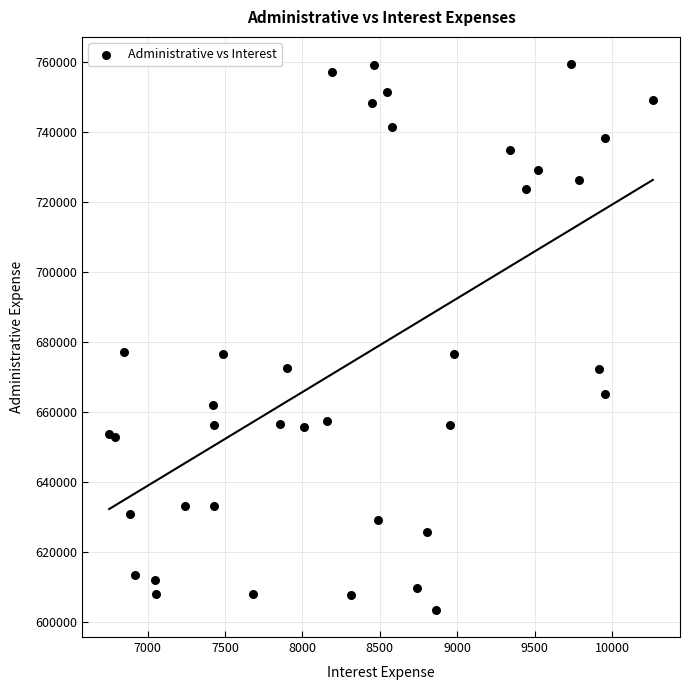

What is the range of X values (max minus min)?

3513